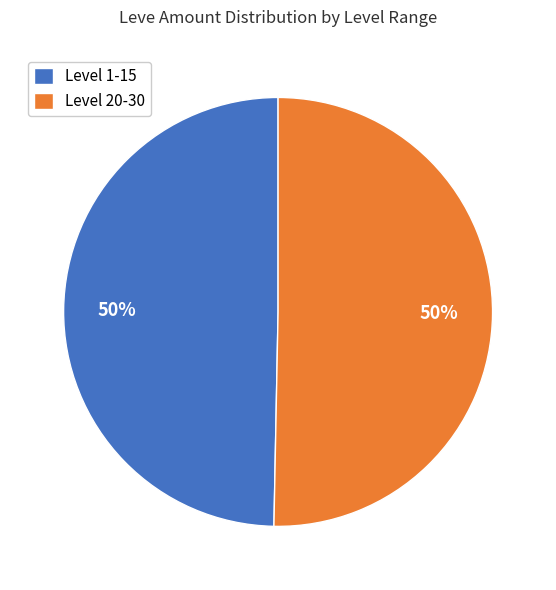

To the nearest percent, what is the combined percentage of Level 20-30 and Level 1-15?

100%